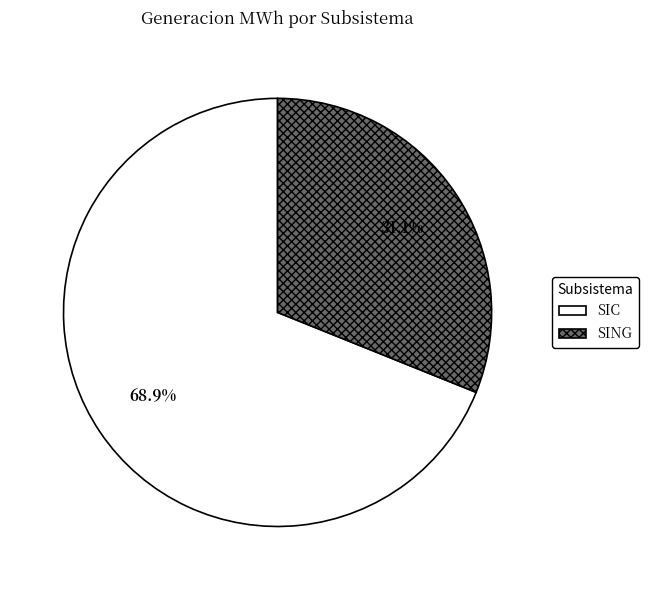

Approximately how many times larger is the value at SING compared to SIC?

0.5